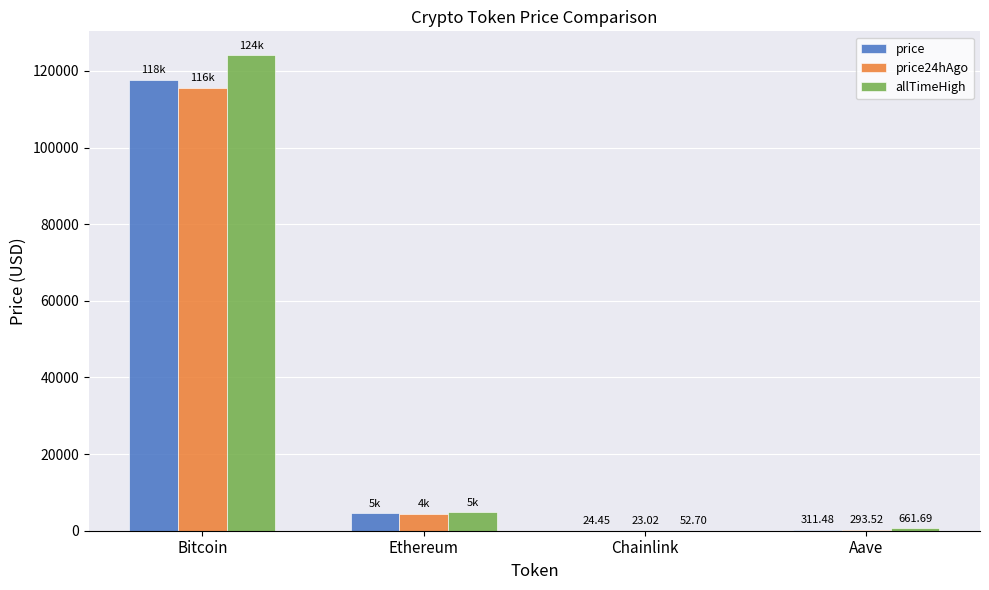

Where does the price24hAgo series first go above 4478?

Bitcoin